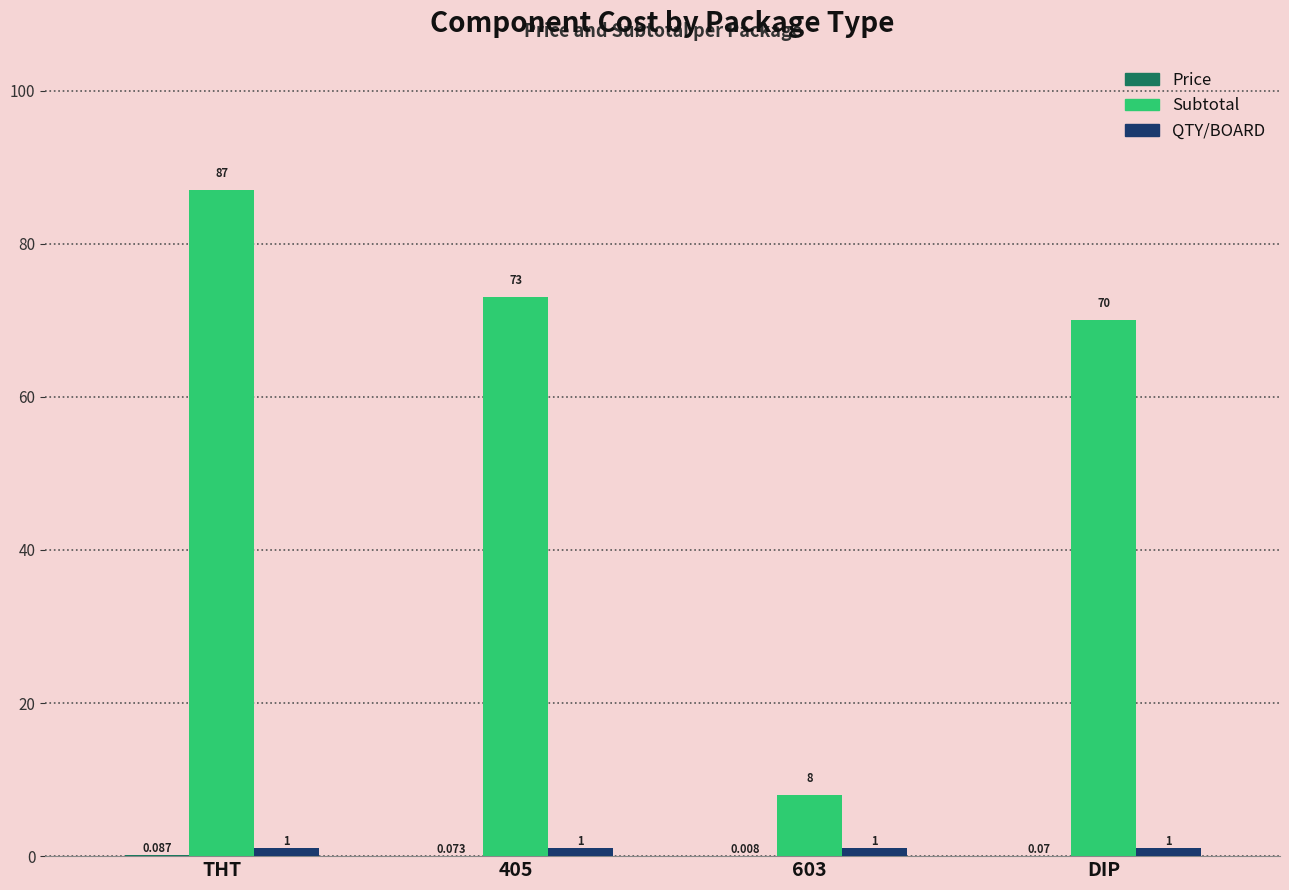

Between THT and DIP, which series saw the biggest shift?

Subtotal